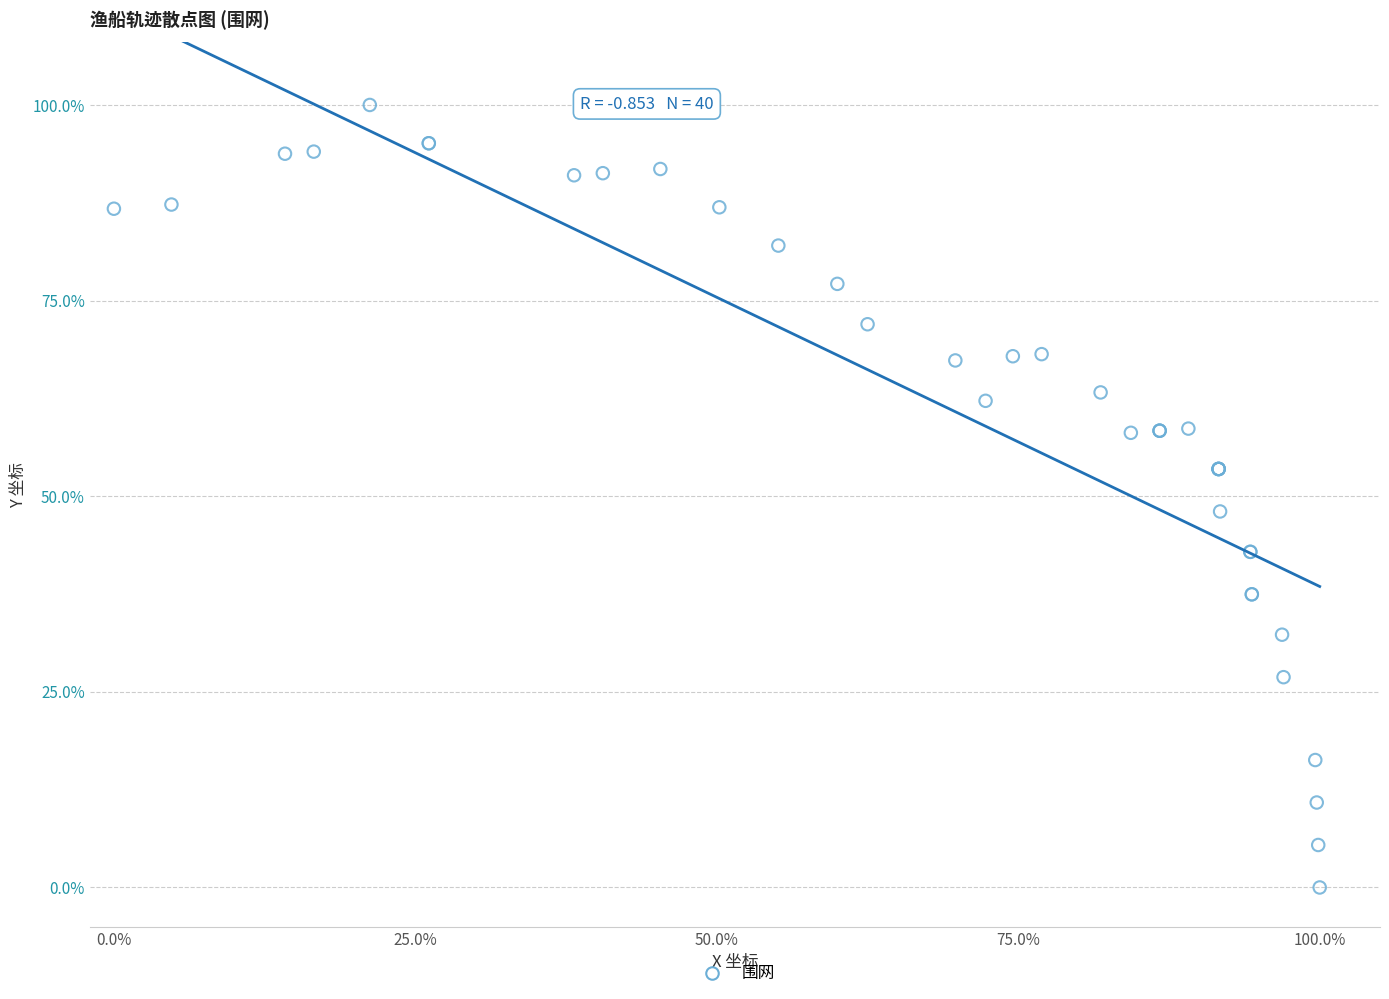

What Y value in the scatter plot is closest to 50?

48.1